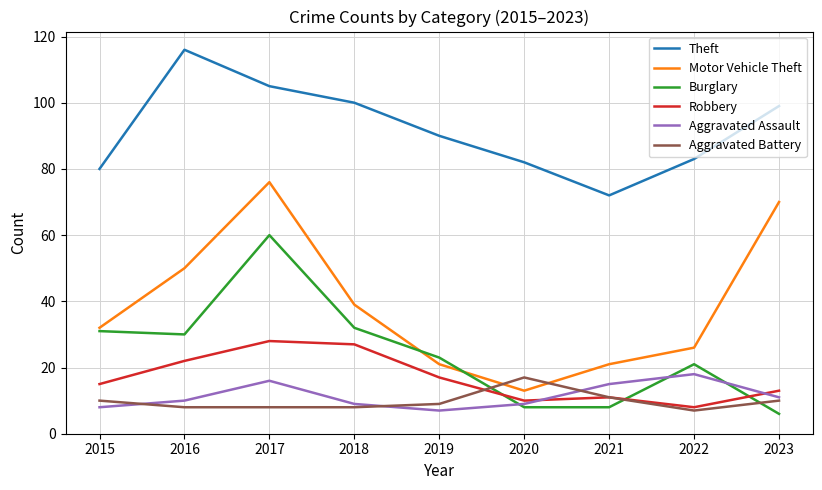

True or false: Robbery and Motor Vehicle Theft cross at least once.

False